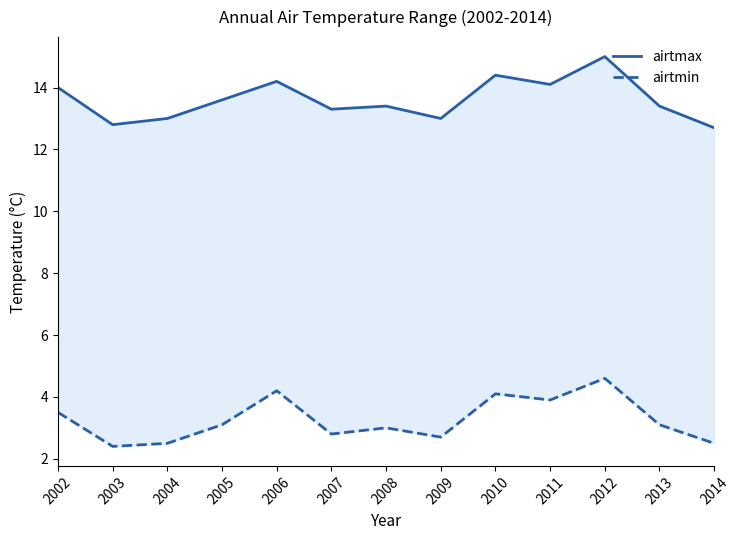

The airtmax series shows 17.9 at 2004. True or false?

False